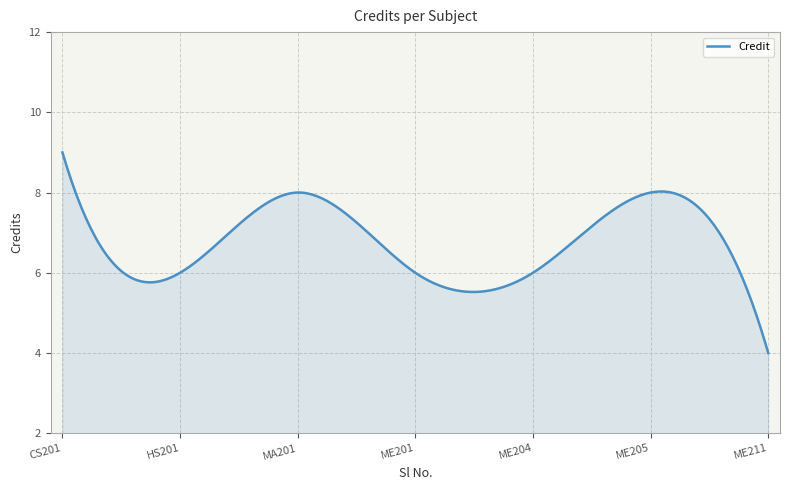

What is the maximum value shown in the chart?

9.0